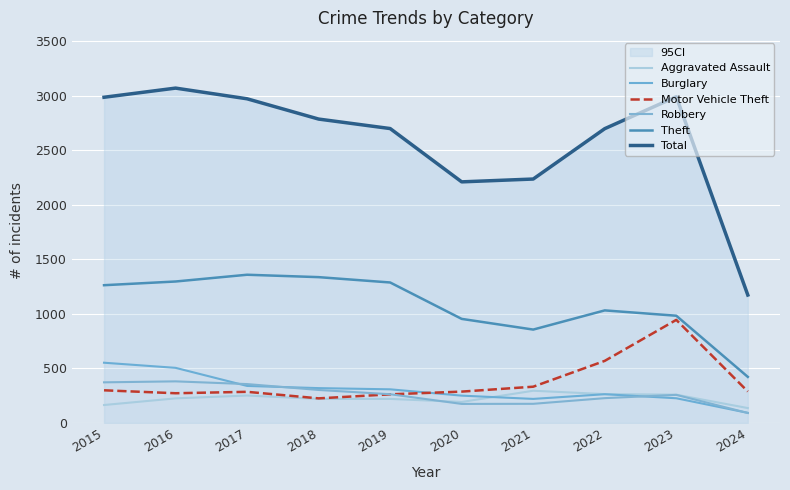

Is it true that Total equals 2211 at 2020?

True